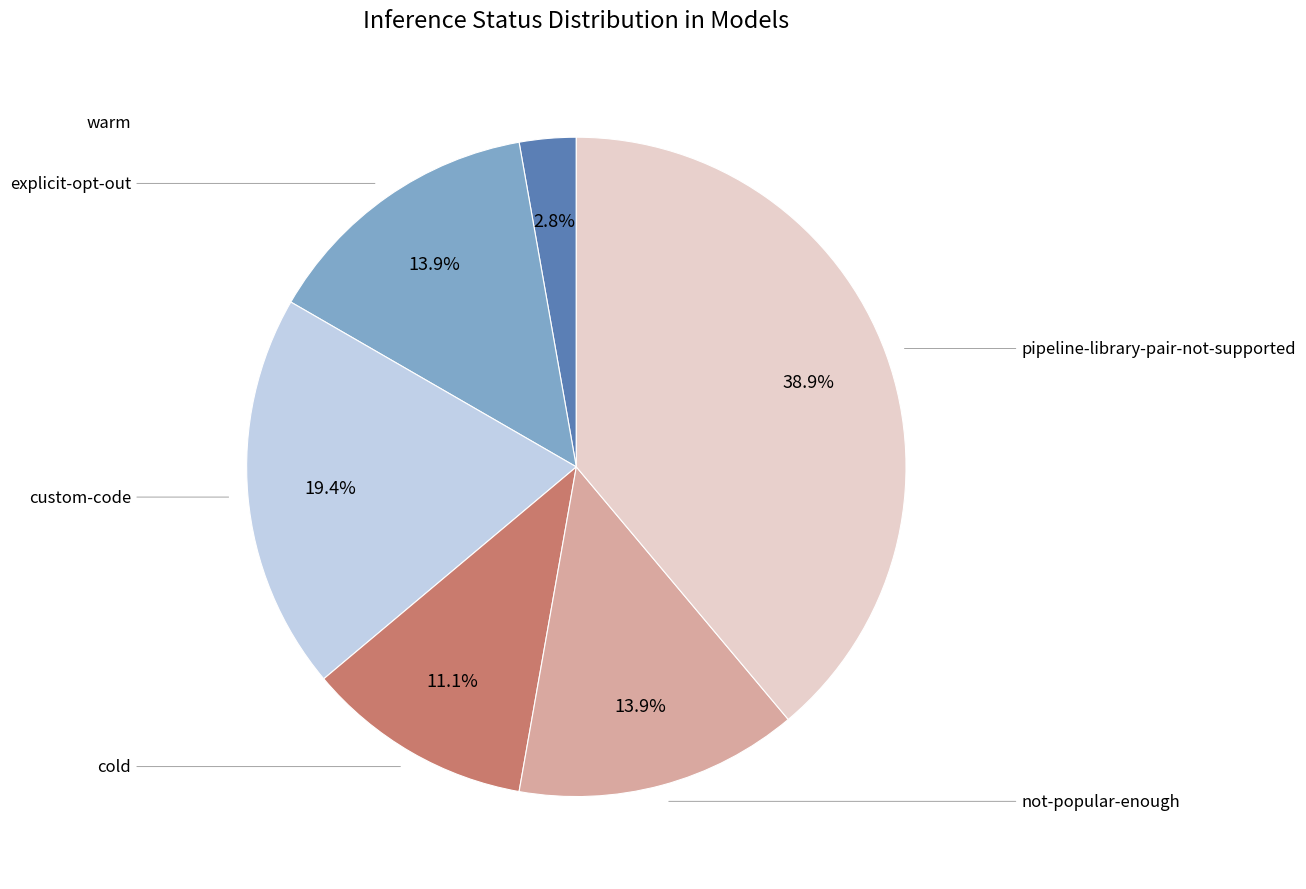

What percentage is NOT represented by explicit-opt-out?

86.1%